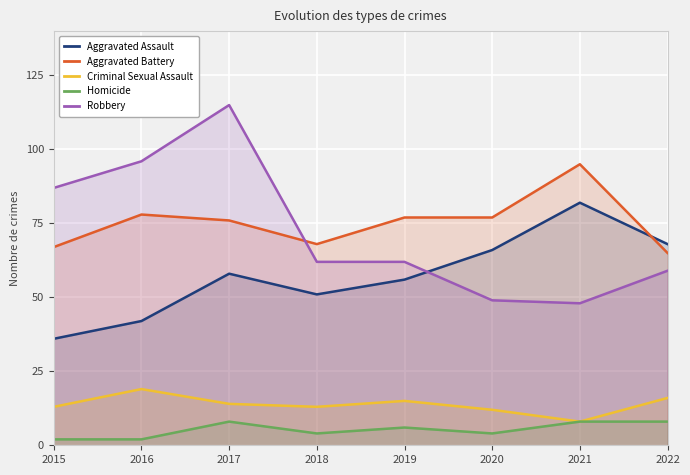

Reading left to right, extract all data points from this chart.

Aggravated Assault: 36	42	58	51	56	66	82	68
Aggravated Battery: 67	78	76	68	77	77	95	65
Criminal Sexual Assault: 13	19	14	13	15	12	8	16
Homicide: 2	2	8	4	6	4	8	8
Robbery: 87	96	115	62	62	49	48	59